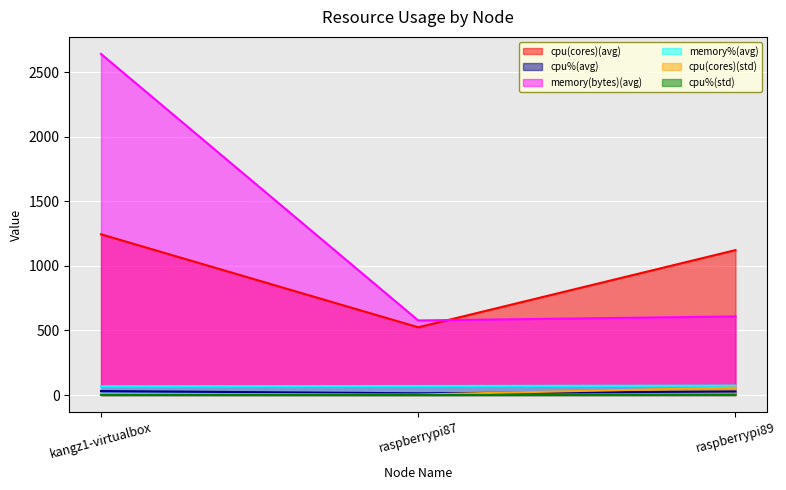

At which category is the sum across all series the highest?

kangz1-virtualbox